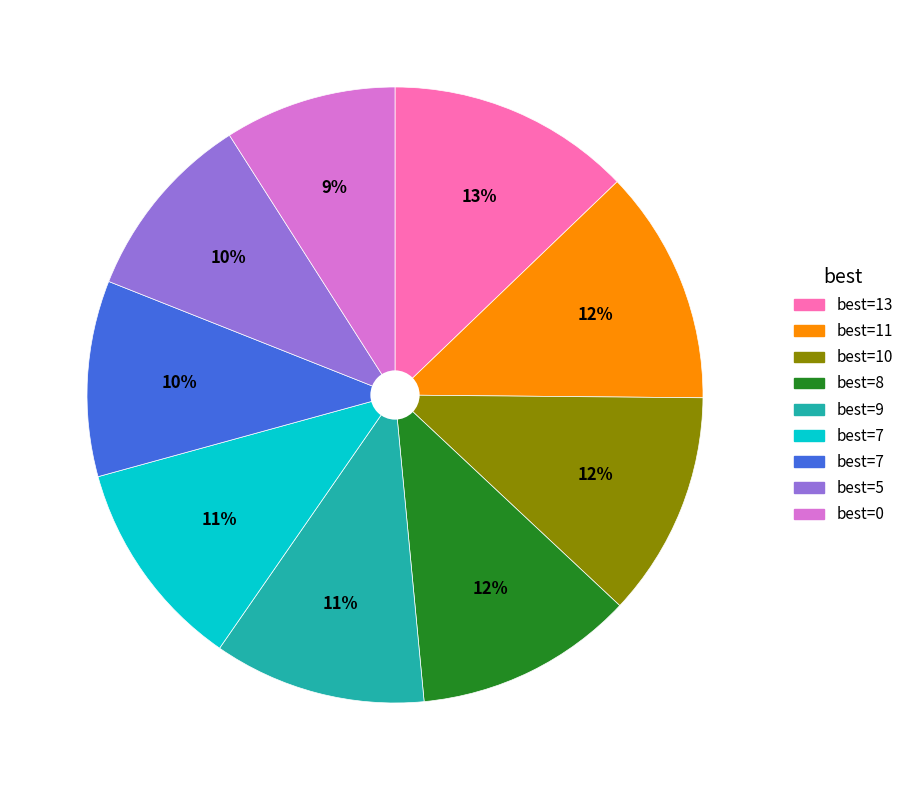

Is there a majority slice in this chart?

No